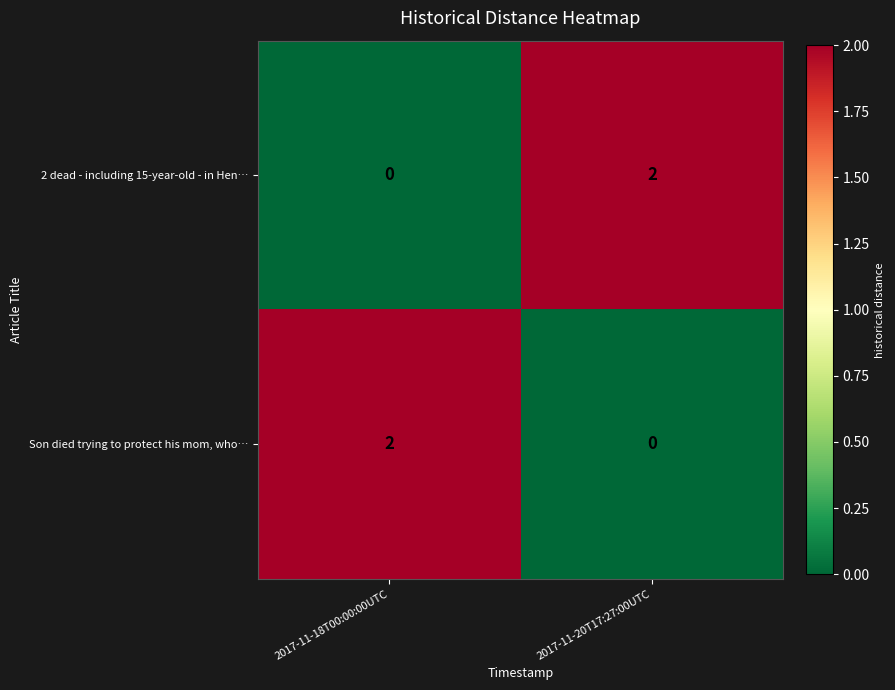

Is the value of Son died trying to protect his mom, who… at 2017-11-18T00:00:00UTC greater than the value of 2 dead - including 15-year-old - in Hen… at 2017-11-18T00:00:00UTC?

Yes